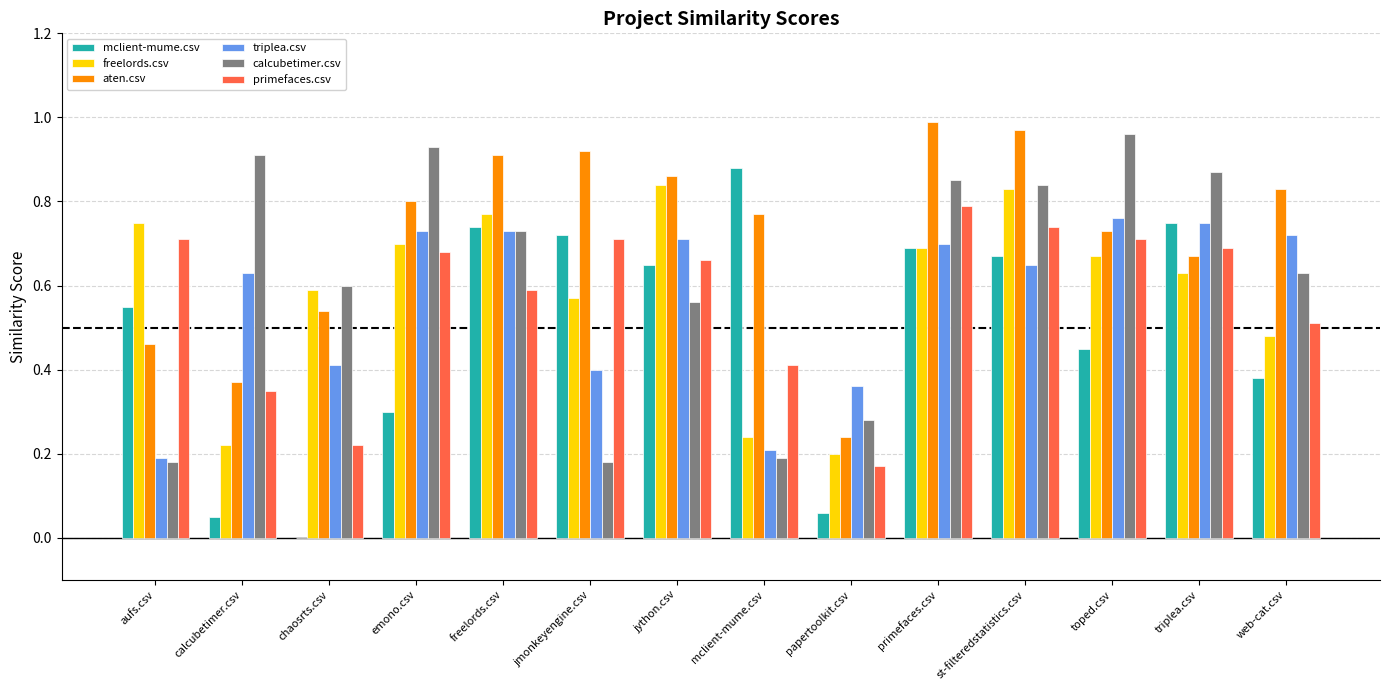

Which series changed the most between jmonkeyengine.csv and toped.csv?

calcubetimer.csv